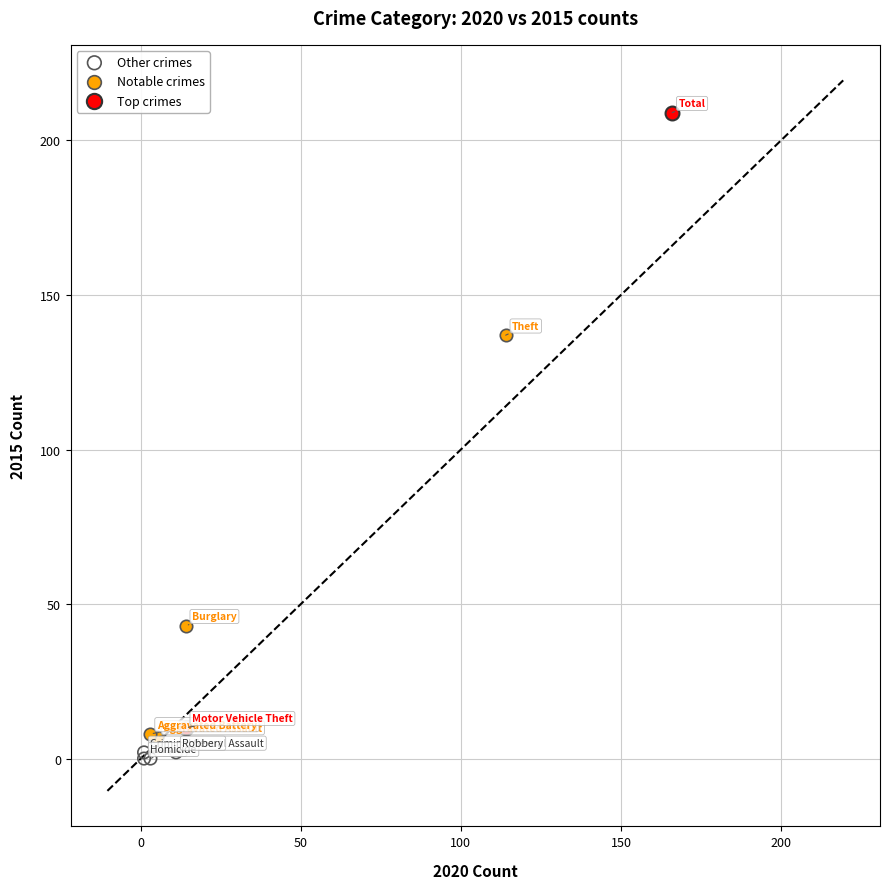

What are all the series names shown in the legend?

Other crimes, Notable crimes, Top crimes